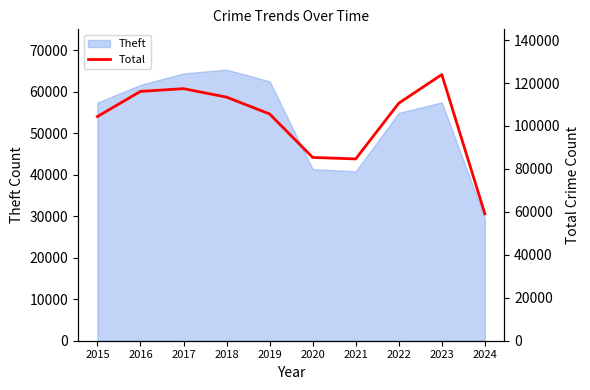

How many interior local valleys (lower than both neighbors) does the data have?

1